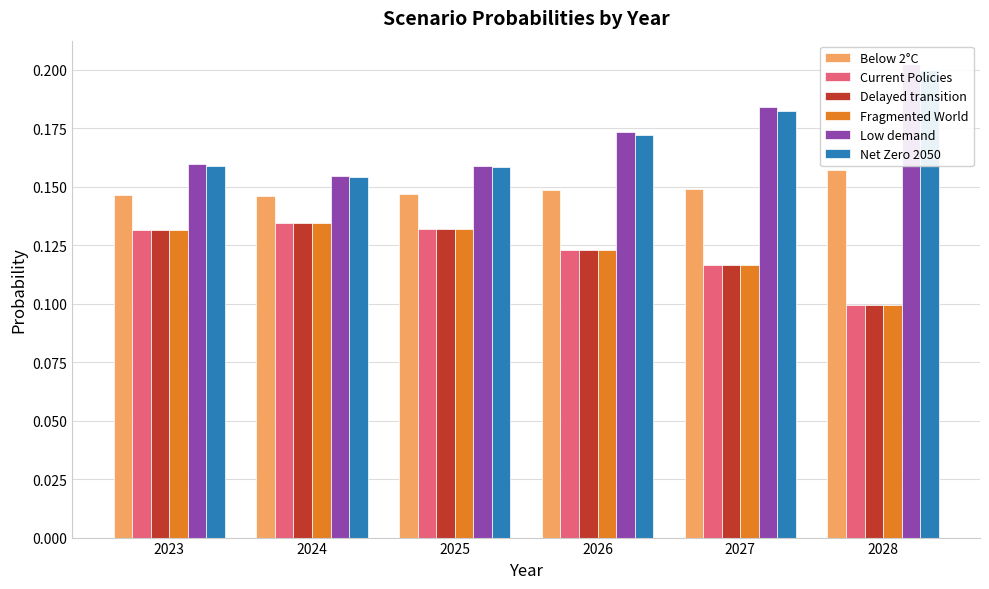

What is the total value across all series at 2023?

0.9